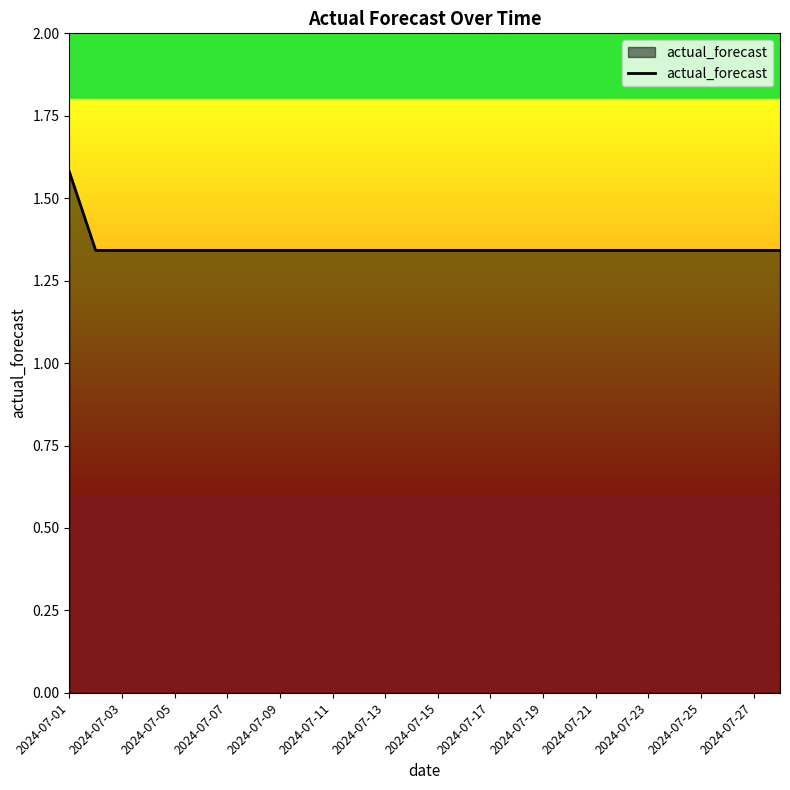

At which category does the chart reach its peak across all series?

2024-07-01